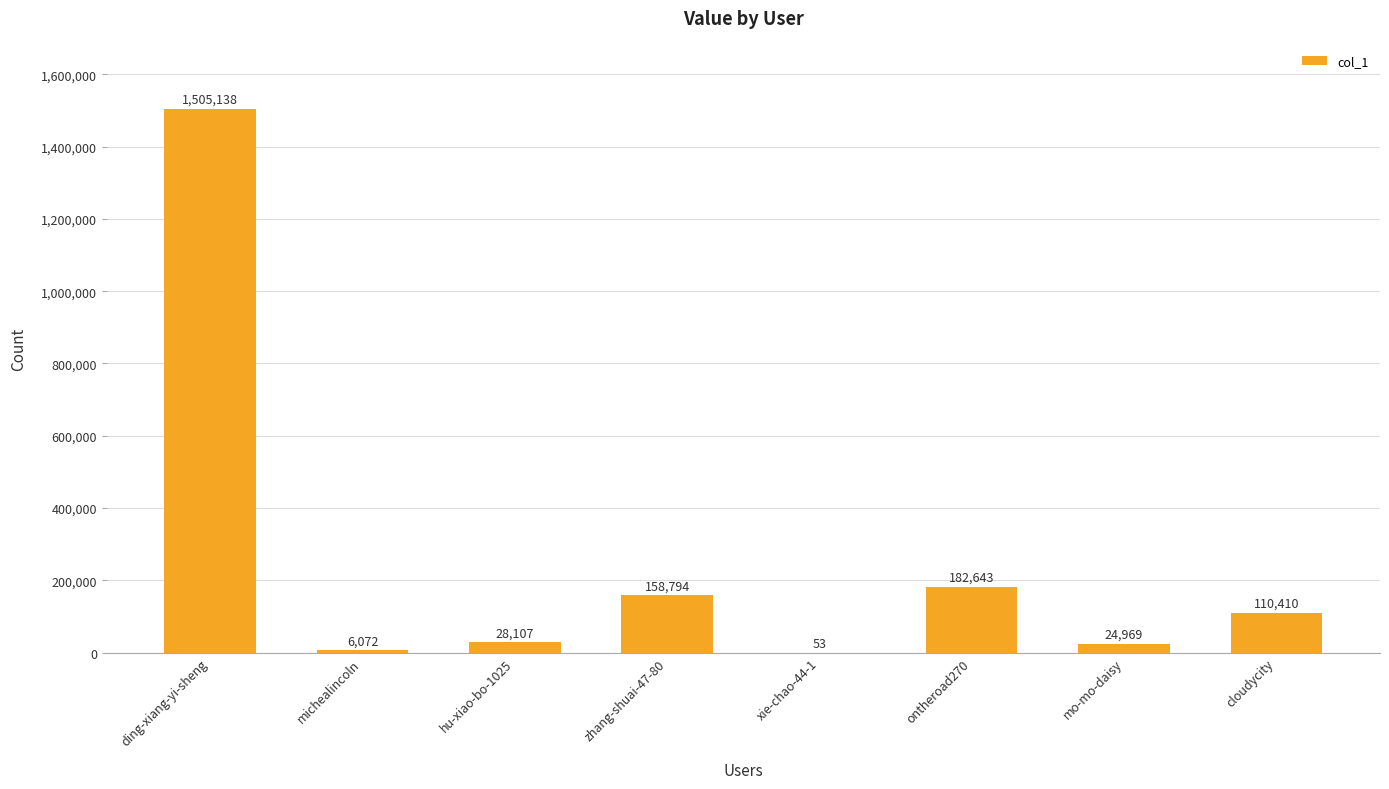

What is the greatest value displayed?

1505138